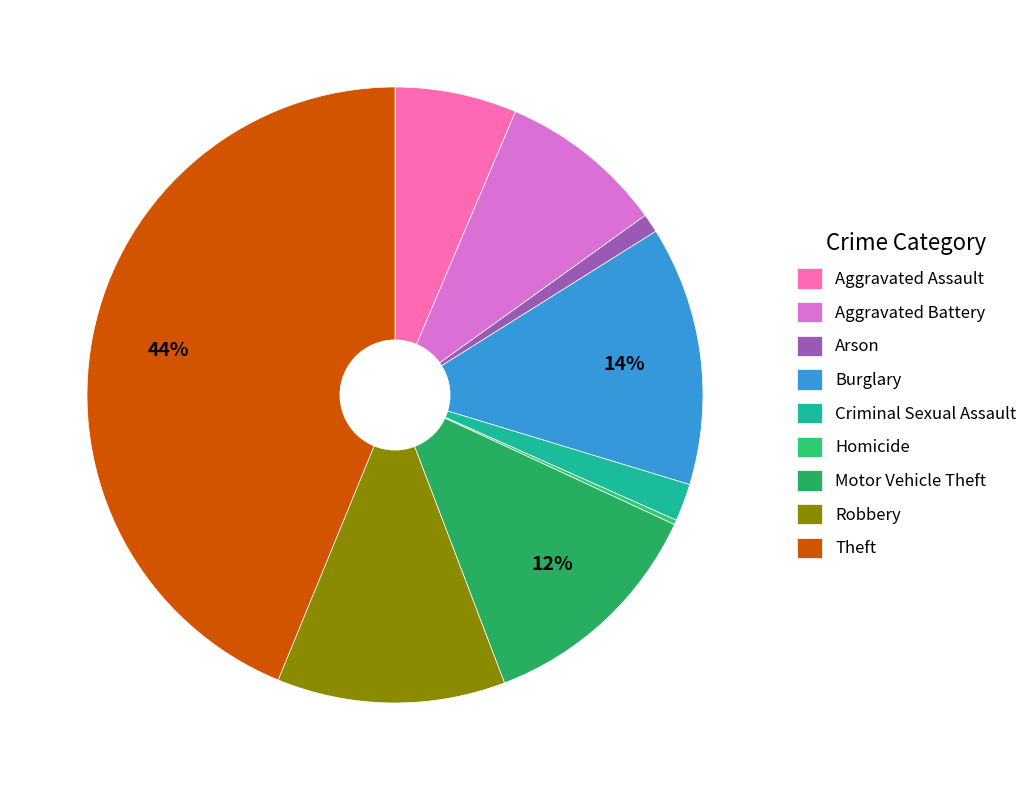

True or false: Motor Vehicle Theft accounts for 12% of the total.

True